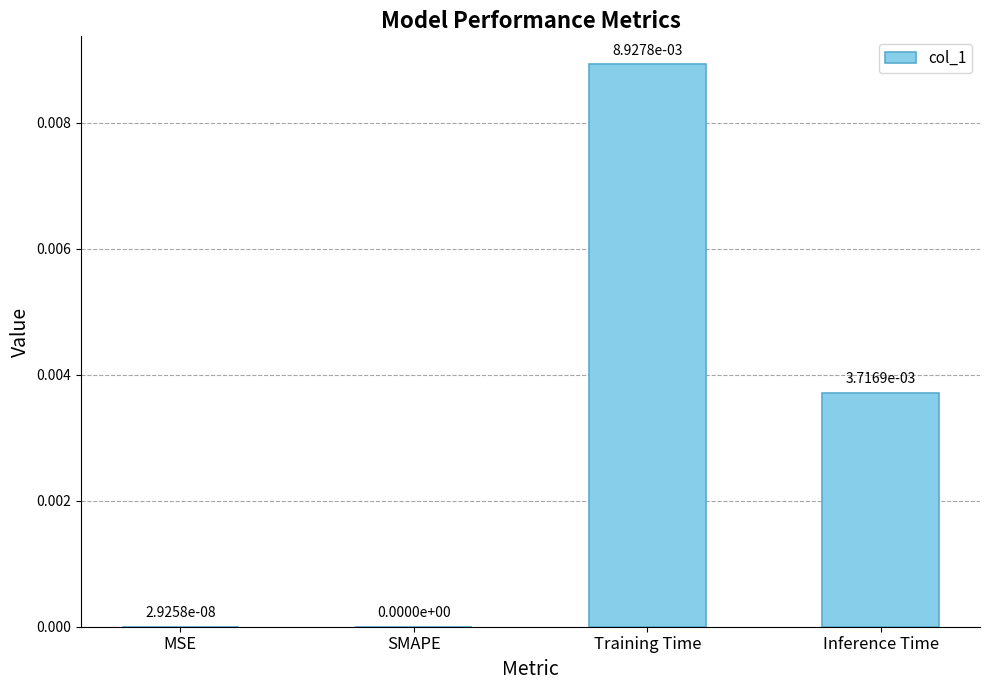

The value at SMAPE is 0.0. True or false?

True